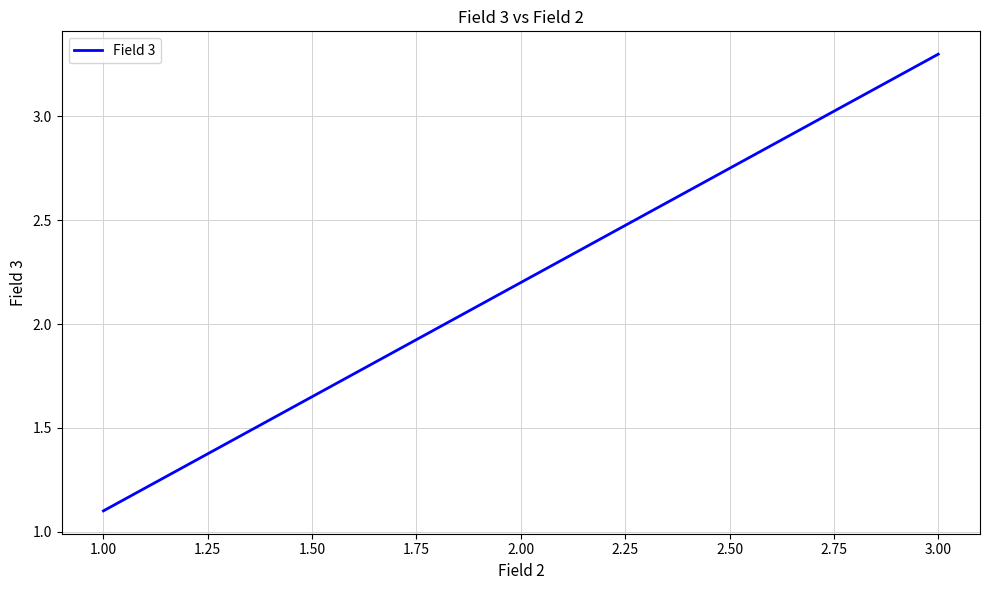

At which category does the chart reach its minimum across all series?

1.00